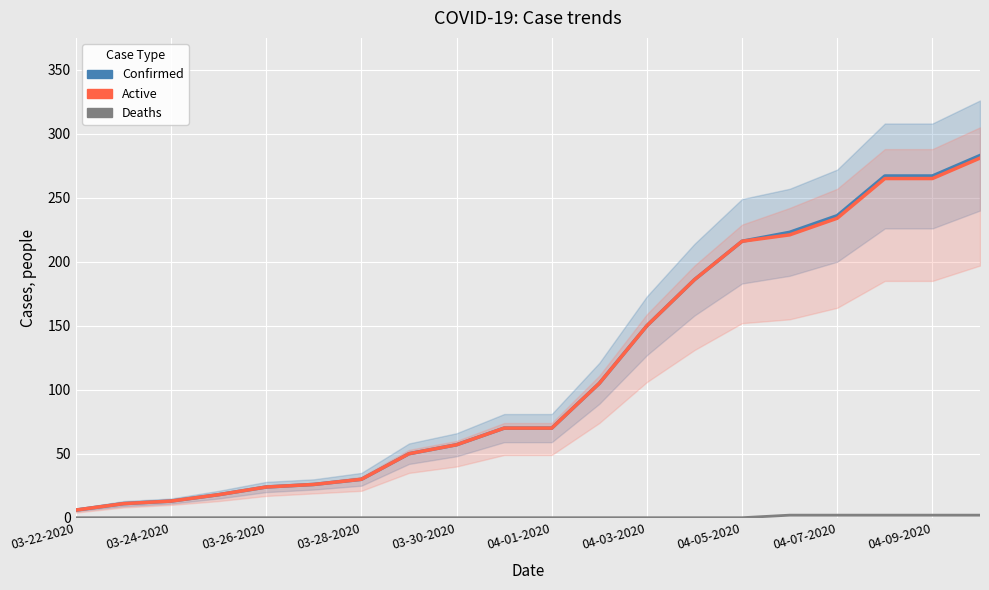

True or false: Active has more than 2 interior local peaks.

False